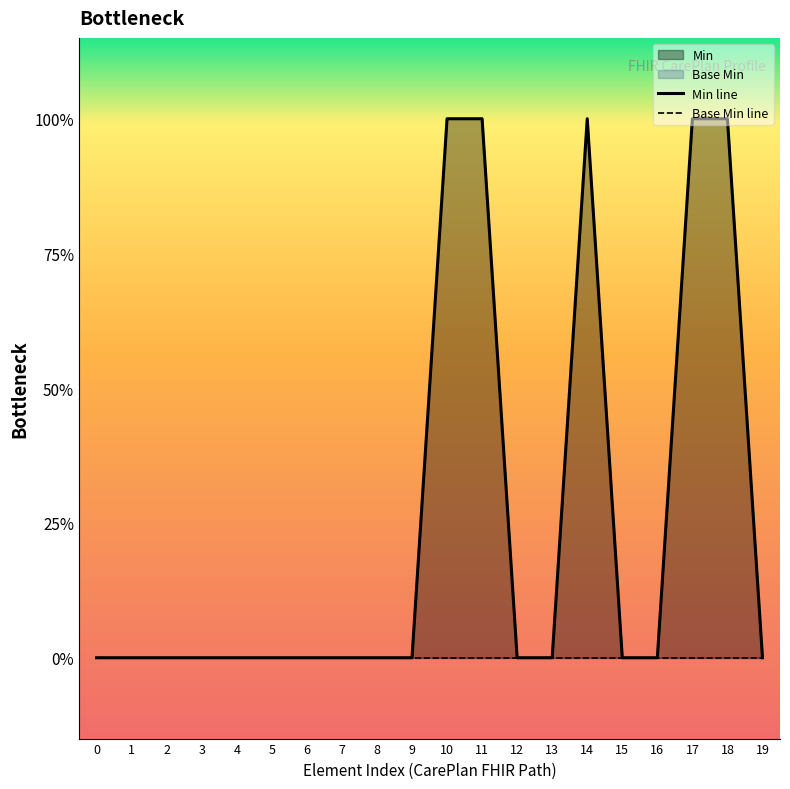

True or false: Base Min line and Min line cross at least once.

False